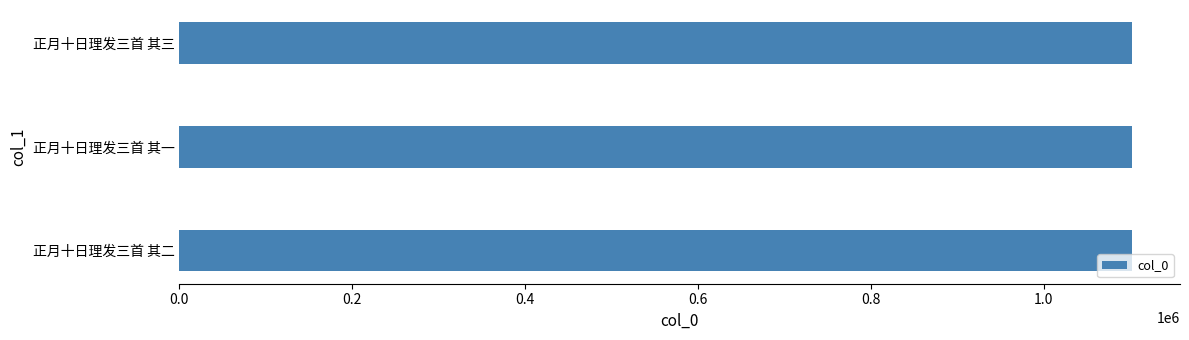

What is the greatest value displayed?

1102728